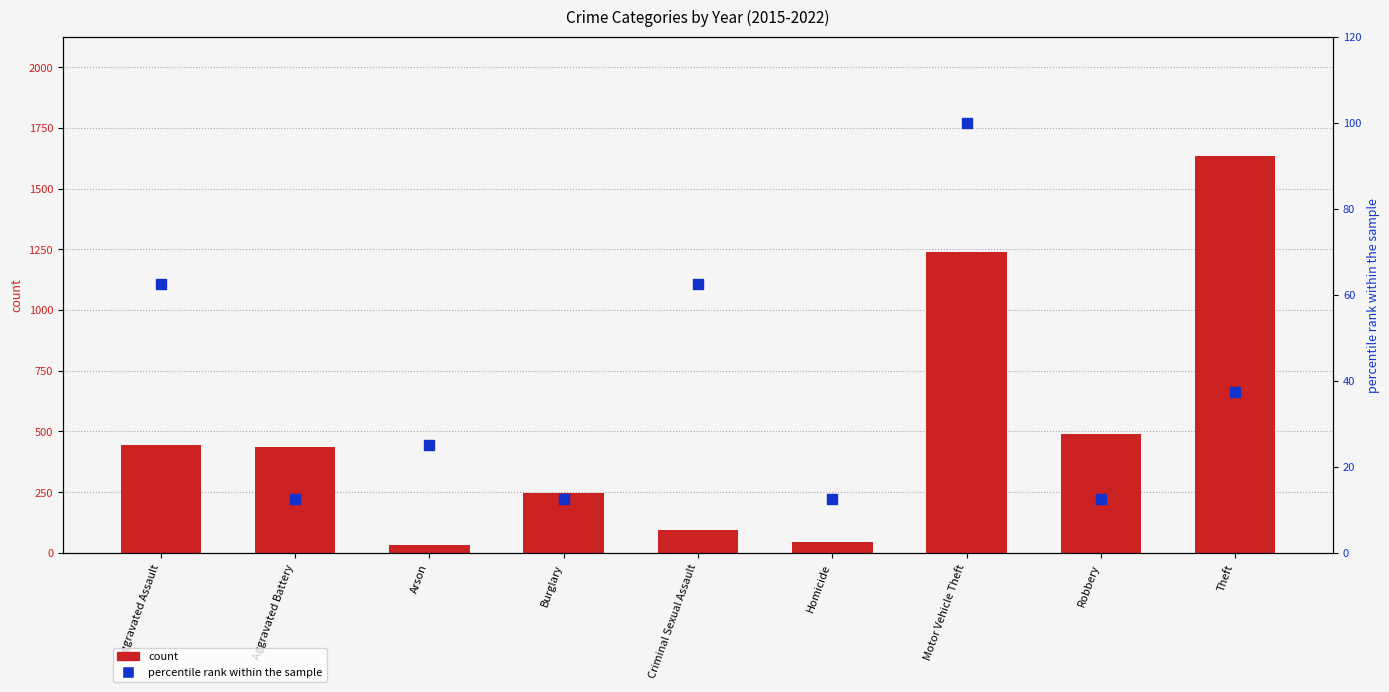

At which category is the sum across all series the highest?

Theft